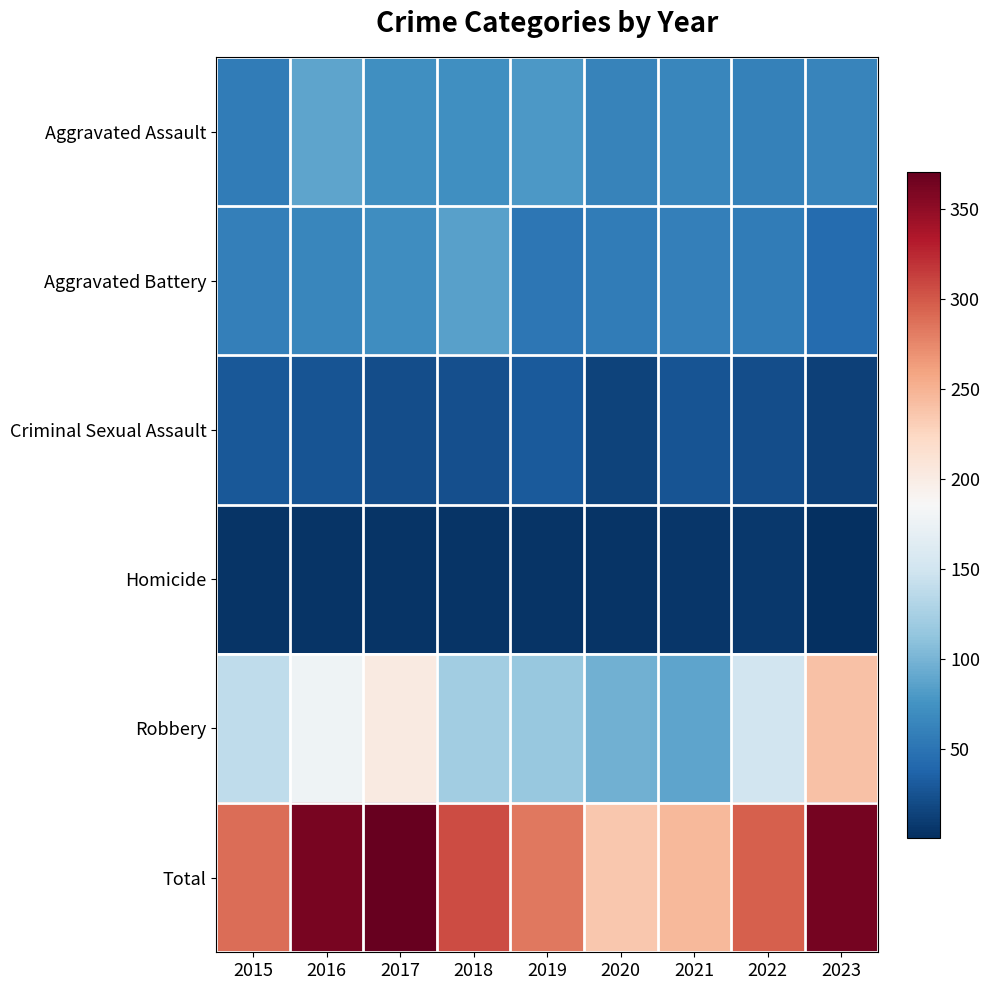

How many series are shown in this chart?

6